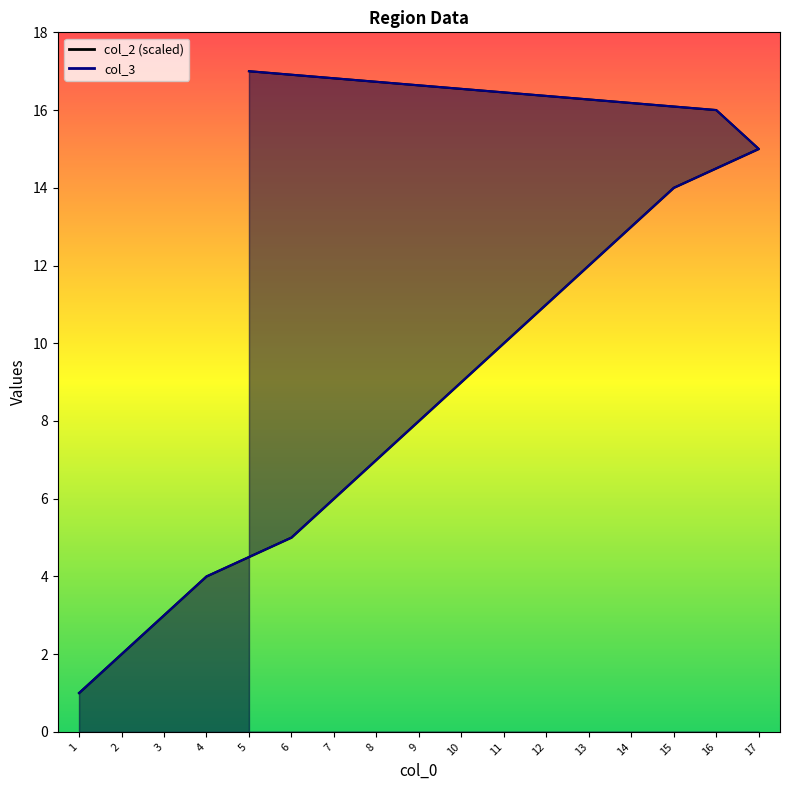

True or false: col_2 has a value of 3 at 3.

True